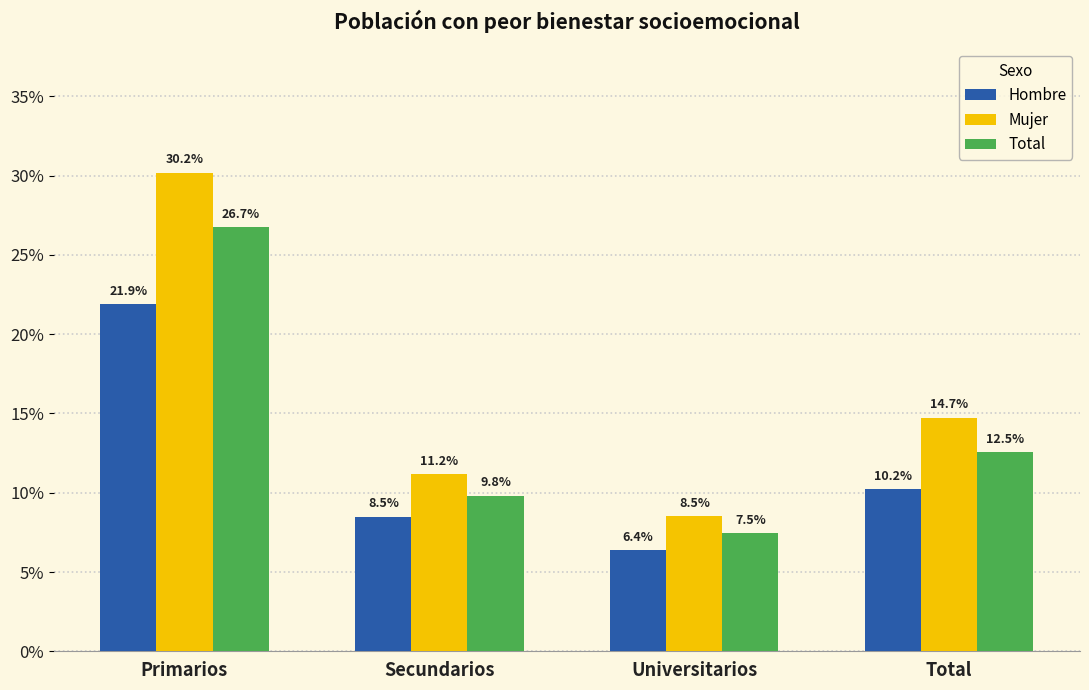

Does the chart contain any negative values?

No